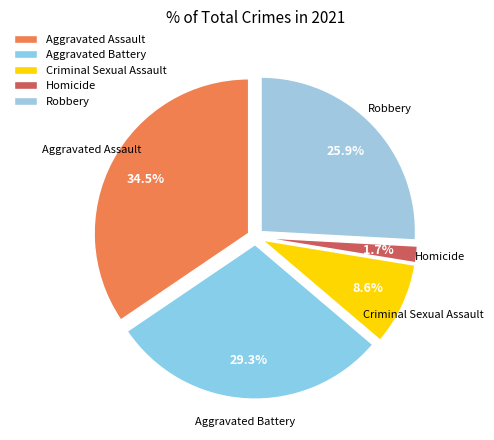

Which has a higher value, Robbery or Homicide?

Robbery